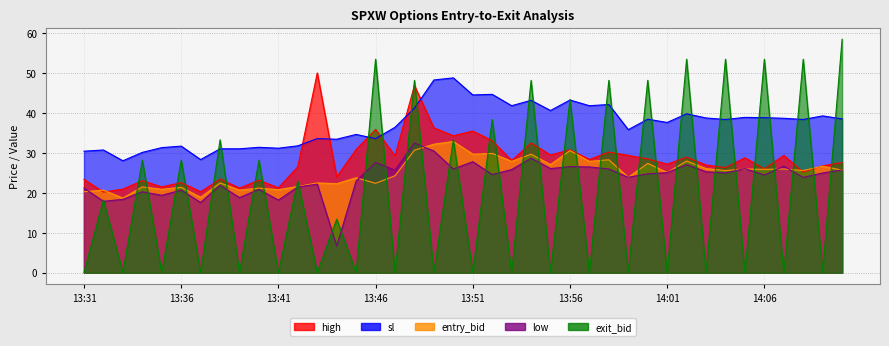

True or false: entry_bid has a value of 19.6 at 13:54.

False